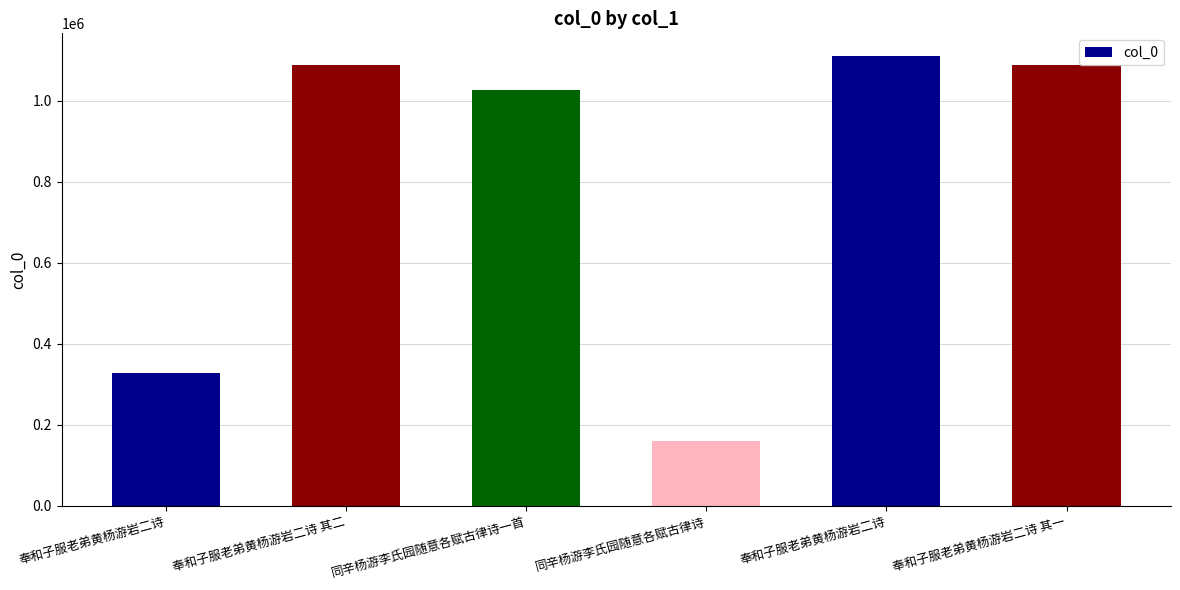

What is the label of the 2nd bar from the right?

奉和子服老弟黄杨游岩二诗